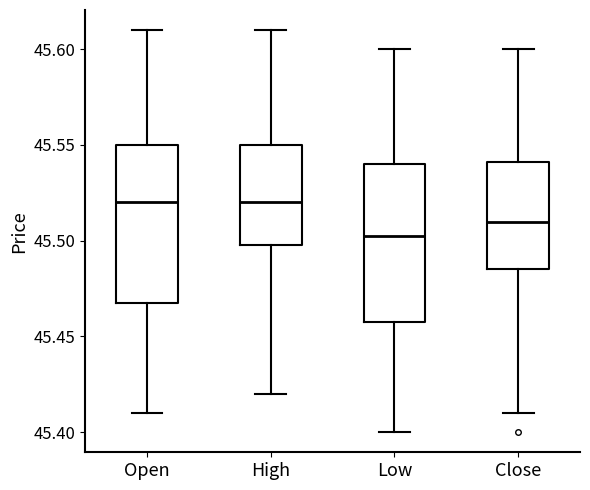

Reading left to right, transcribe this box plot: for each box, give where its median line is, the range the box spans, and where its two whiskers end, as read against the y-axis. The values are not printed on the chart, so give them approximately, as read against the axis.

Open: median 45.520, box 45.470 to 45.550, whiskers 45.410 to 45.610
High: median 45.520, box 45.500 to 45.550, whiskers 45.420 to 45.610
Low: median 45.505, box 45.460 to 45.540, whiskers 45.400 to 45.600
Close: median 45.510, box 45.485 to 45.540, whiskers 45.410 to 45.600